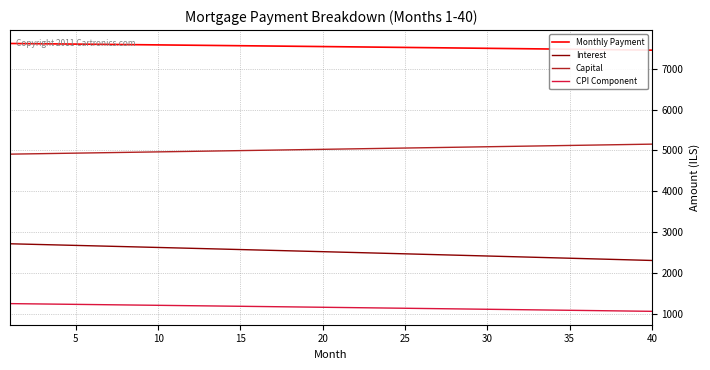

Which series has the largest total across all categories?

Monthly Payment